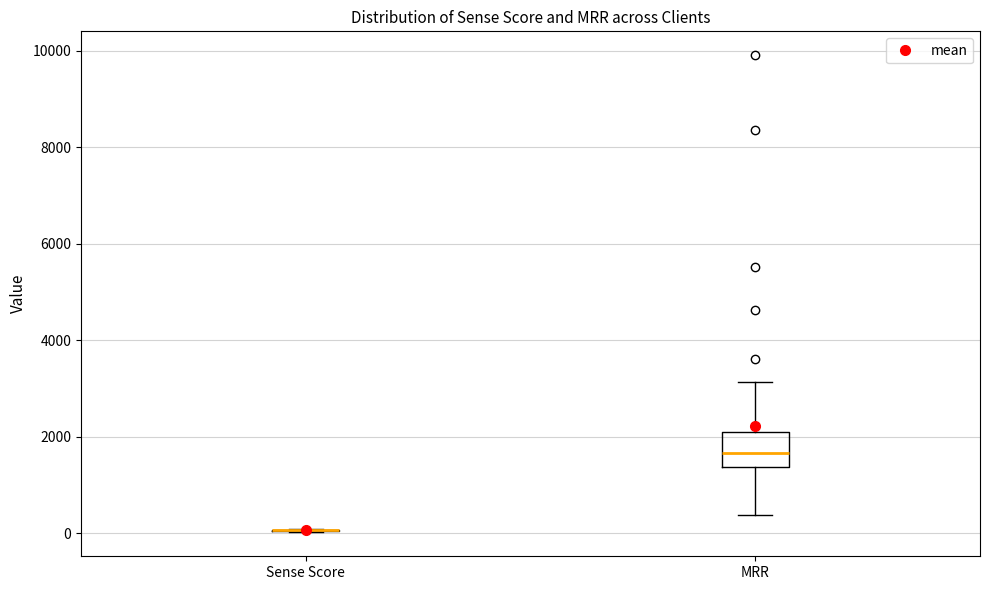

Where is the lower edge of the box for MRR on the y-axis? The values are not printed on the chart, so give them approximately, as read against the axis.

1400